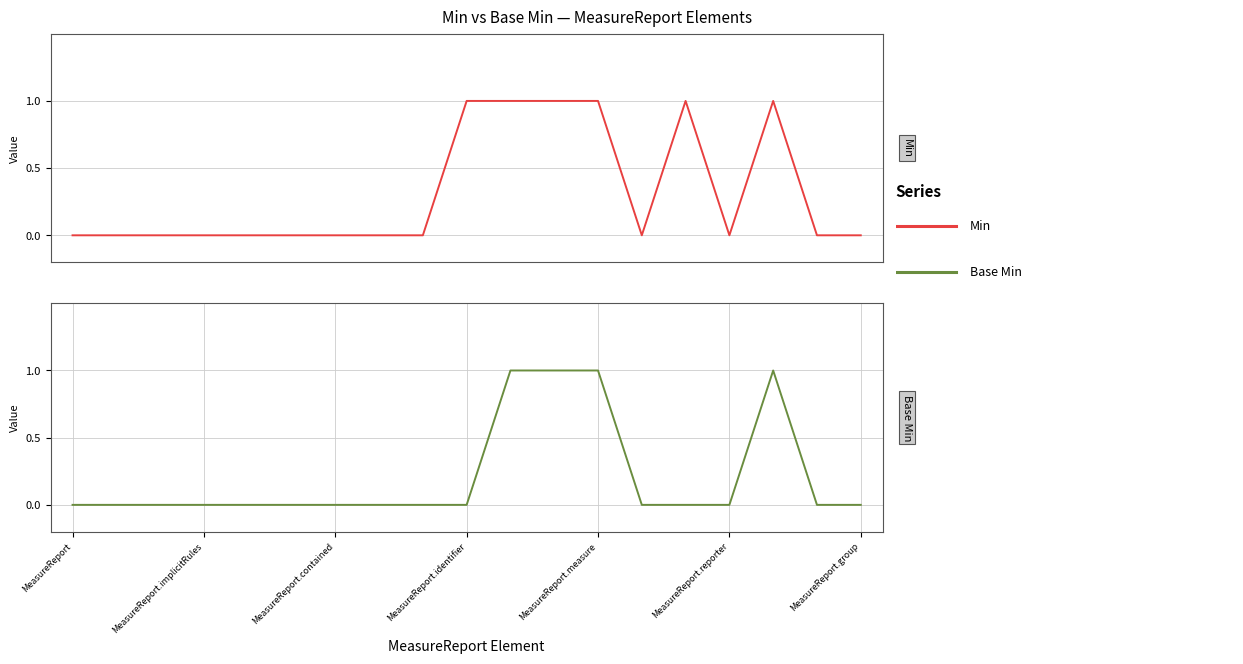

Rank the categories by Base Min value from highest to lowest.

10, 11, 12, 16, MeasureReport, MeasureReport.implicitRules, MeasureReport.contained, MeasureReport.identifier, MeasureReport.measure, MeasureReport.reporter, MeasureReport.group, 7, 8, 9, 13, 14, 15, 17, 18